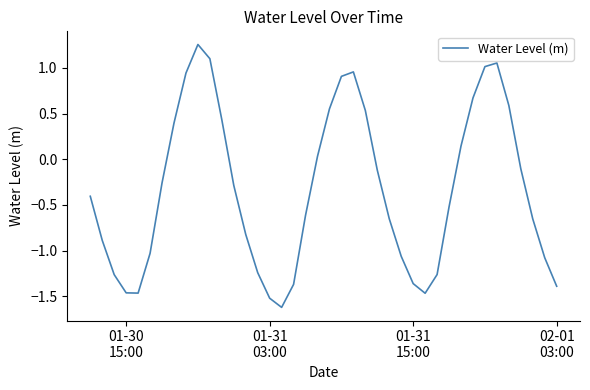

What is the smallest value displayed?

-1.6